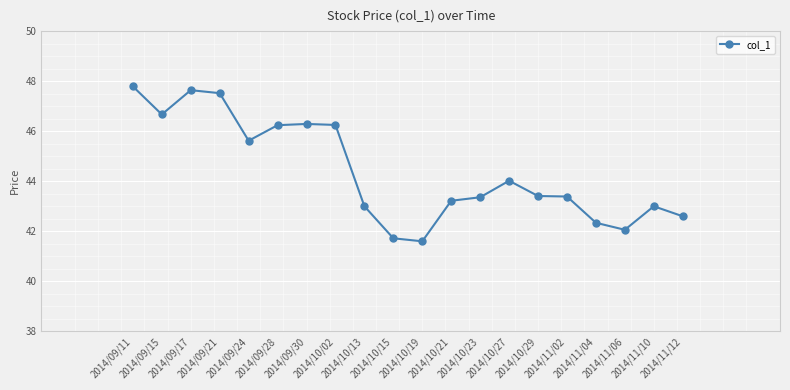

True or false: the data has more than 1 interior local peaks.

True